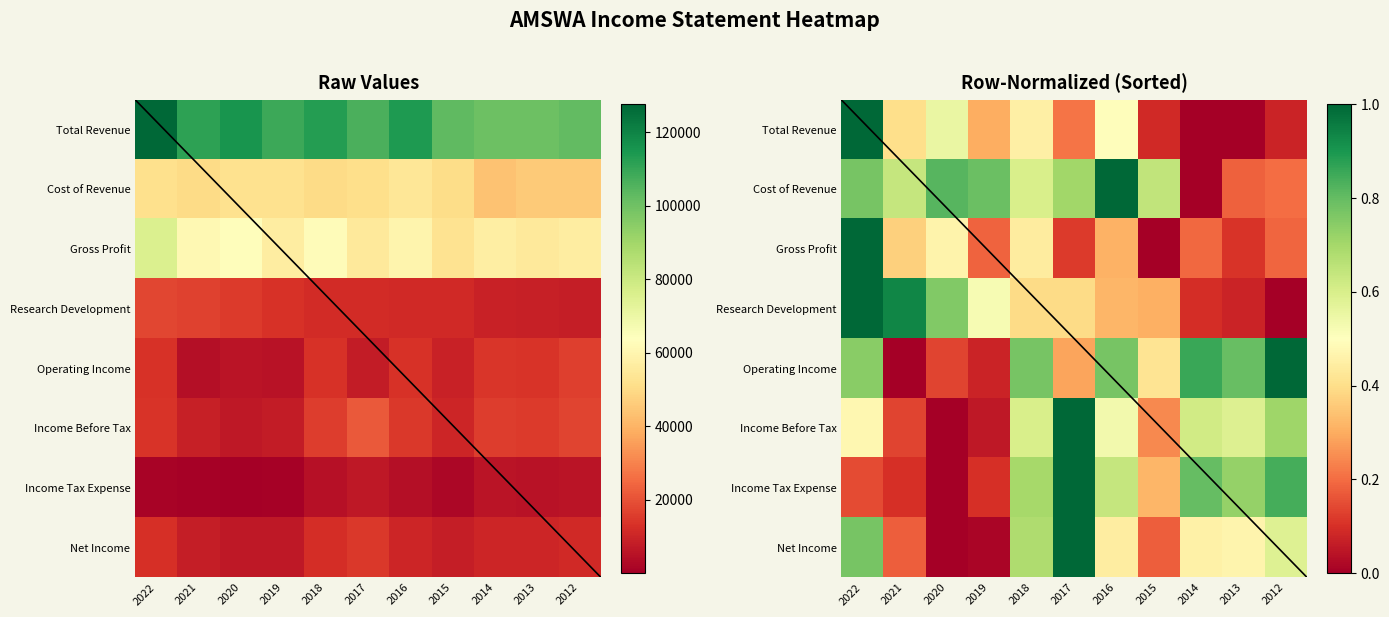

The value of Income Before Tax at 2022 is 0.5. True or false?

True